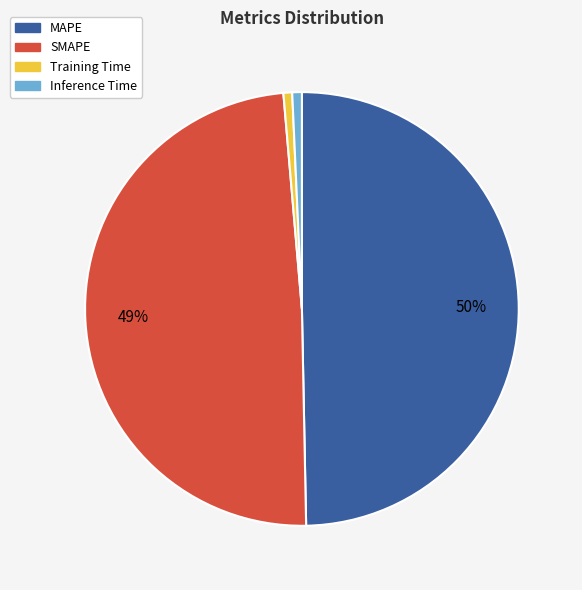

What percentage is the Training Time slice, to the nearest percent?

1%